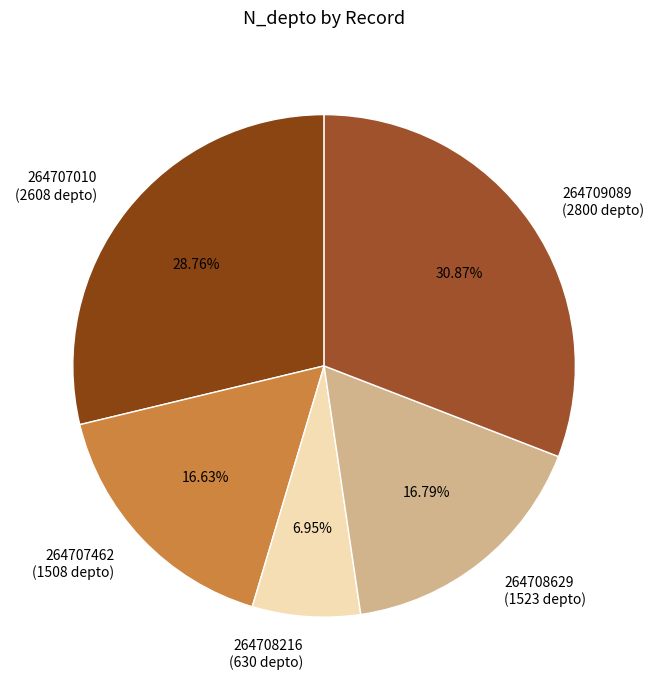

To the nearest percent, what is the difference between the 264708216 and 264707010 slice percentages?

22%